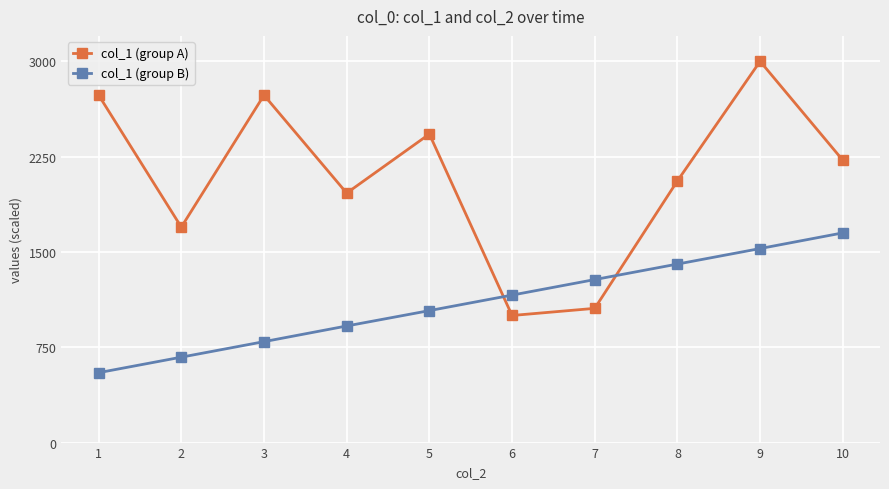

True or false: col_1 (group A) has more than 2 points higher than both neighbors.

True